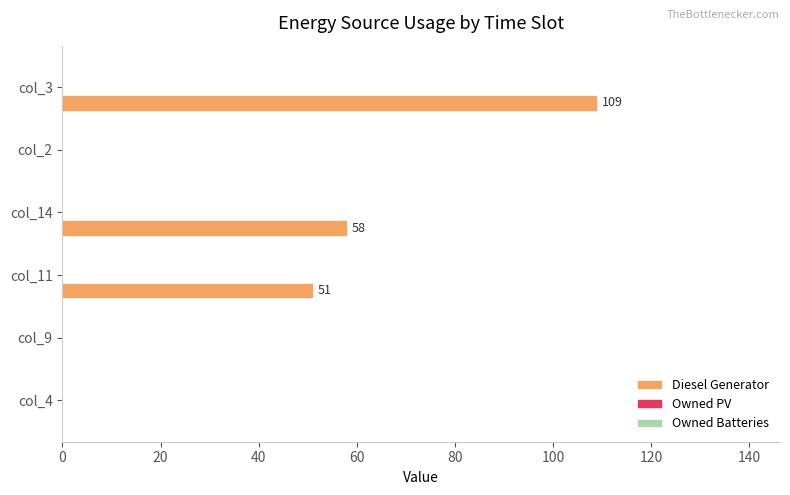

Where is the data nearest to the value 54?

col_11